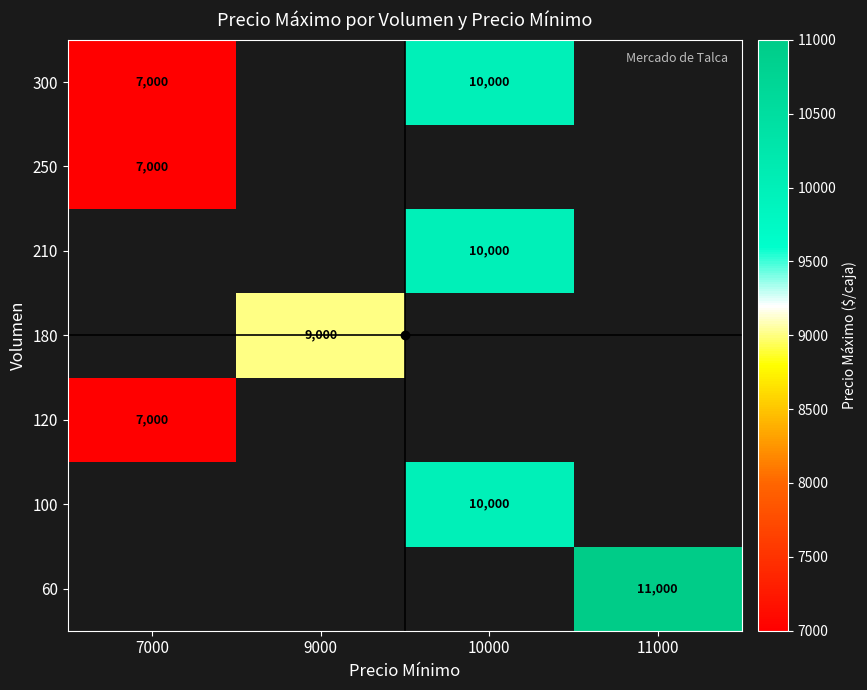

At which category does the chart reach its peak across all series?

11000